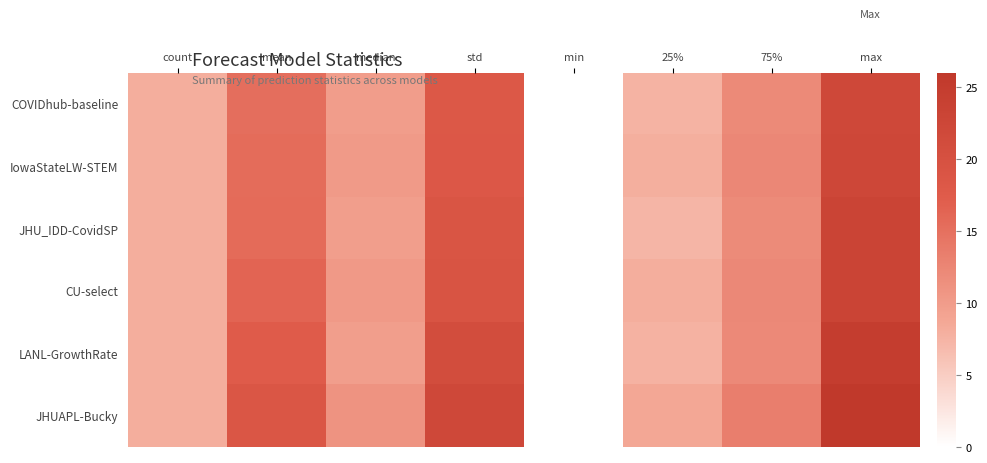

Reading right to left, extract all data points from this chart.

COVIDhub-baseline: max=22.1	75%=12.1	25%=7.6	min=0.0	std=18.2	median=9.9	mean=15.2	count=8.1
IowaStateLW-STEM: max=22.3	75%=12.3	25%=8.0	min=0.0	std=18.4	median=10.2	mean=15.5	count=8.0
JHU_IDD-CovidSP: max=23.0	75%=11.9	25%=7.4	min=0.0	std=19.0	median=9.8	mean=15.6	count=8.1
CU-select: max=23.0	75%=12.3	25%=8.1	min=0.0	std=19.3	median=10.3	mean=16.3	count=8.0
LANL-GrowthRate: max=24.9	75%=12.1	25%=7.7	min=0.0	std=20.9	median=9.9	mean=17.5	count=8.0
JHUAPL-Bucky: max=26.0	75%=13.4	25%=8.8	min=0.0	std=22.1	median=11.0	mean=18.7	count=8.1